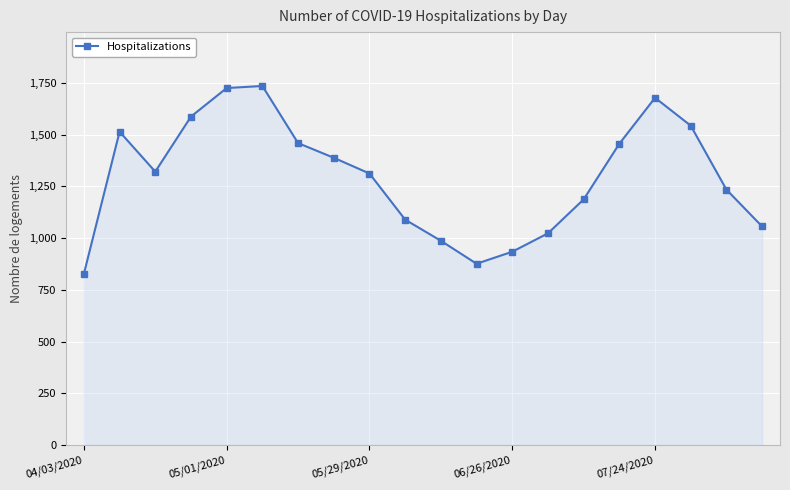

What is the greatest value displayed?

1735